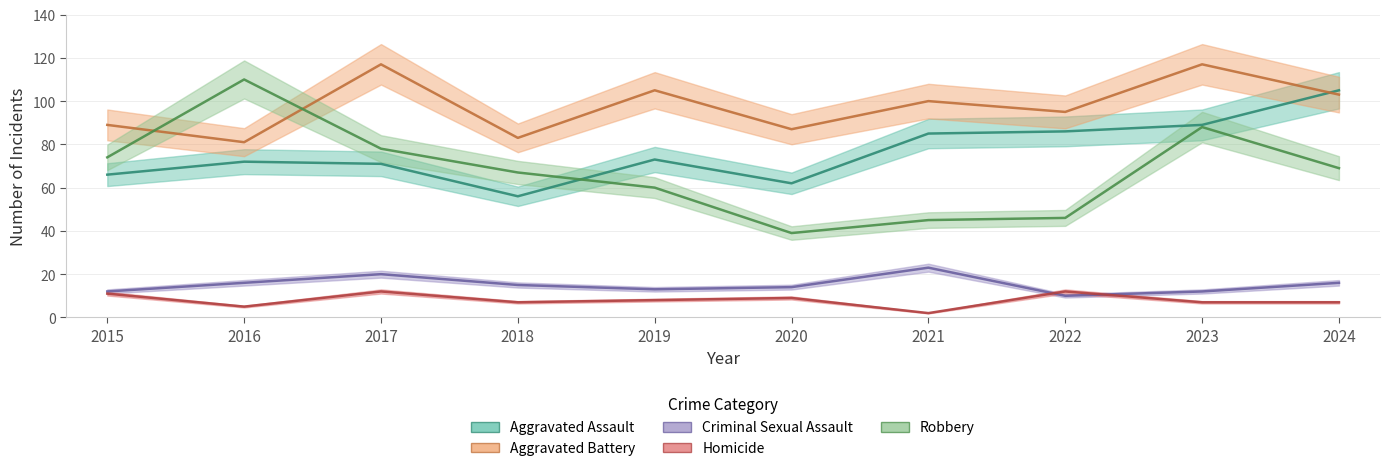

Reading left to right, extract all data points from this chart.

Aggravated Assault: 66	72	71	56	73	62	85	86	89	105
Aggravated Battery: 89	81	117	83	105	87	100	95	117	103
Criminal Sexual Assault: 12	16	20	15	13	14	23	10	12	16
Homicide: 11	5	12	7	8	9	2	12	7	7
Robbery: 74	110	78	67	60	39	45	46	88	69